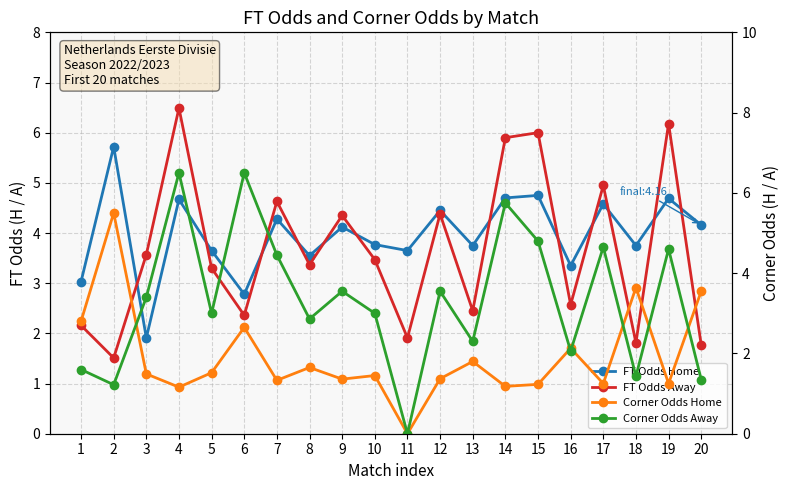

True or false: Corner Odds Away has a value of 2.1 at 5.

False